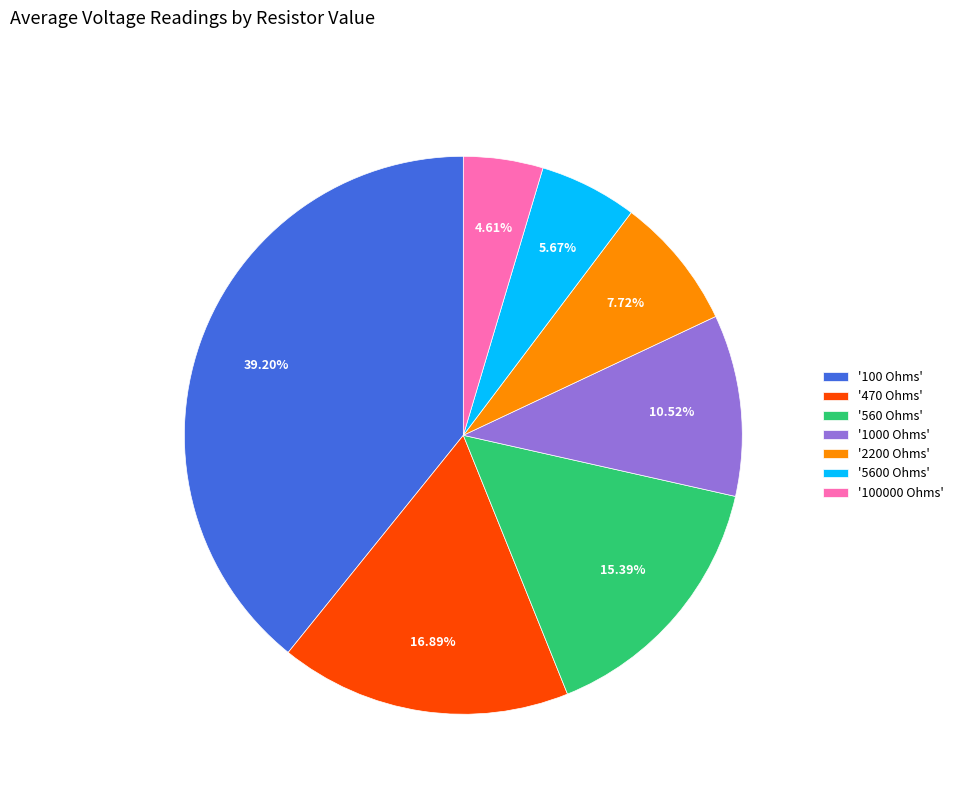

Rank the categories by value from highest to lowest.

'100 Ohms', '470 Ohms', '560 Ohms', '1000 Ohms', '2200 Ohms', '5600 Ohms', '100000 Ohms'